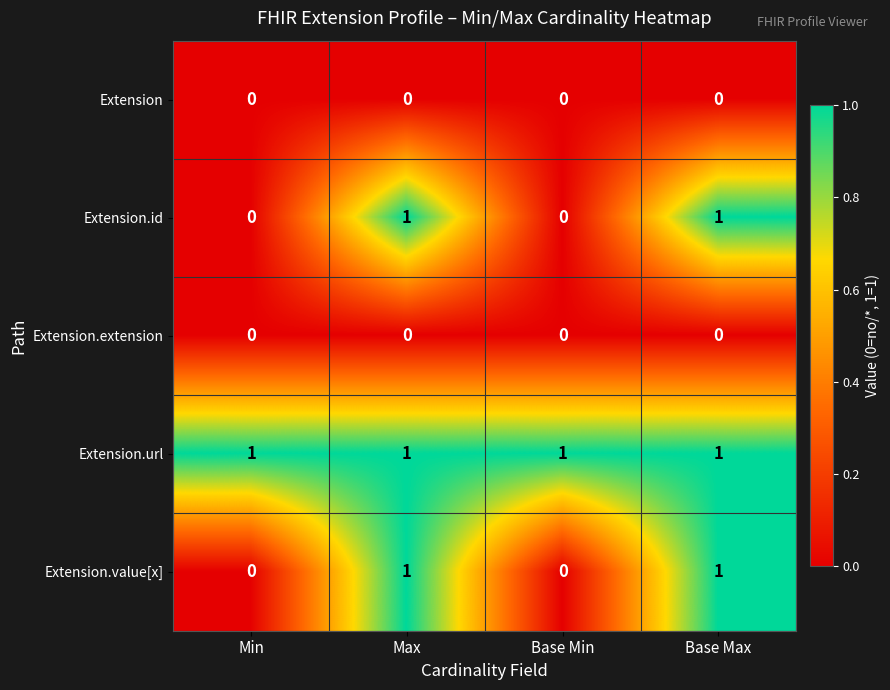

Which series has the largest total across all categories?

Extension.url